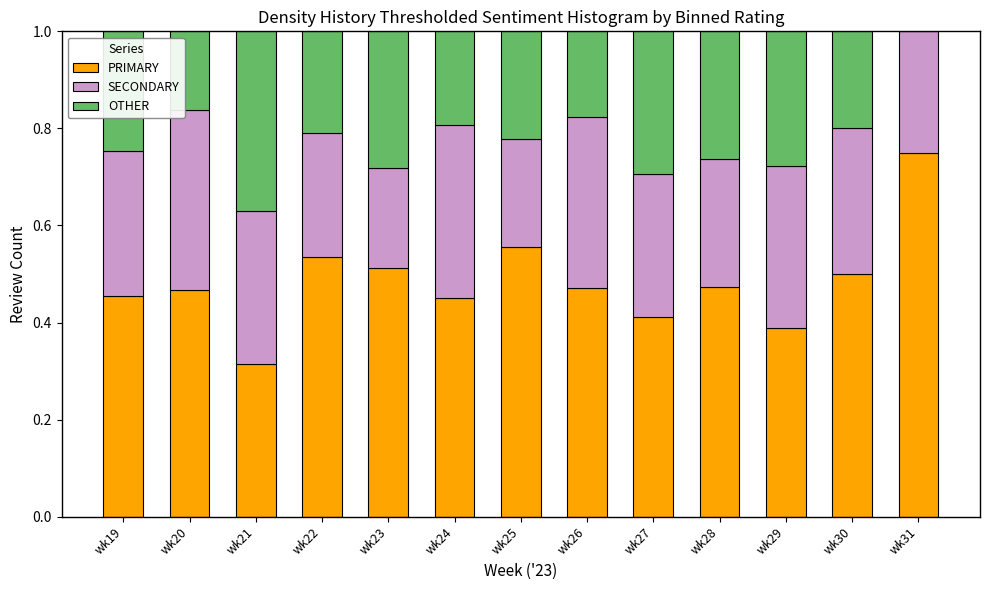

What are all the series names shown in the legend?

PRIMARY, SECONDARY, OTHER